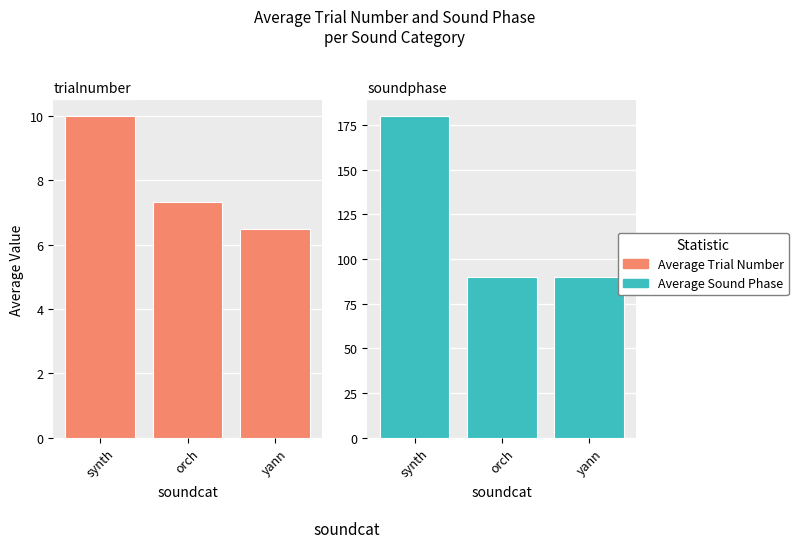

True or false: Average Trial Number has a value of 11.5 at yann.

False